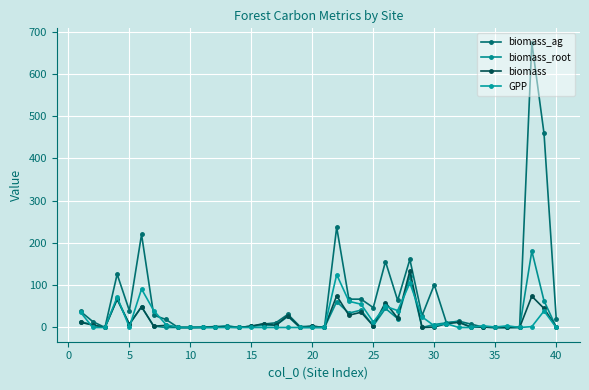

How many categories are shown in the chart?

40